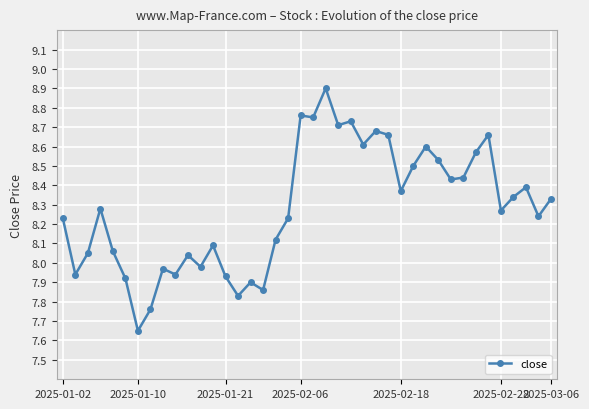

What is the difference between the second highest and minimum values?

1.1